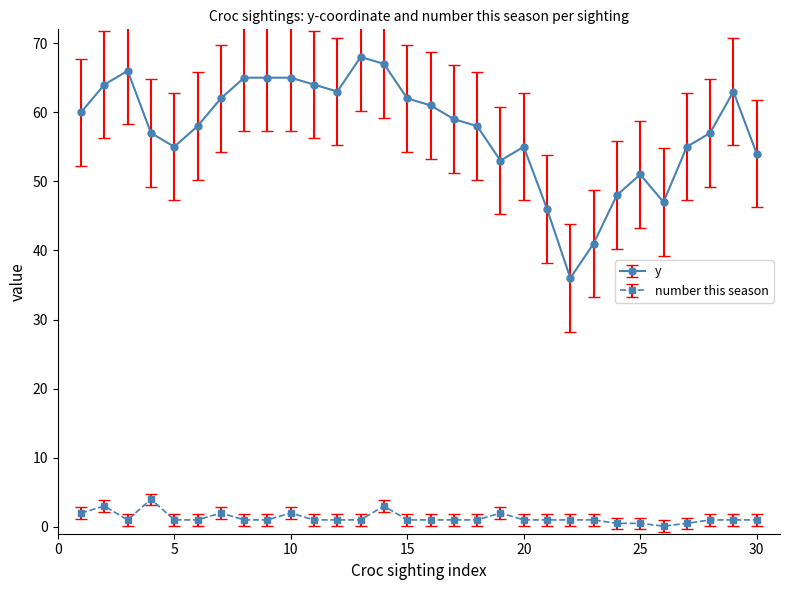

At how many categories does at least one series exceed 31?

30